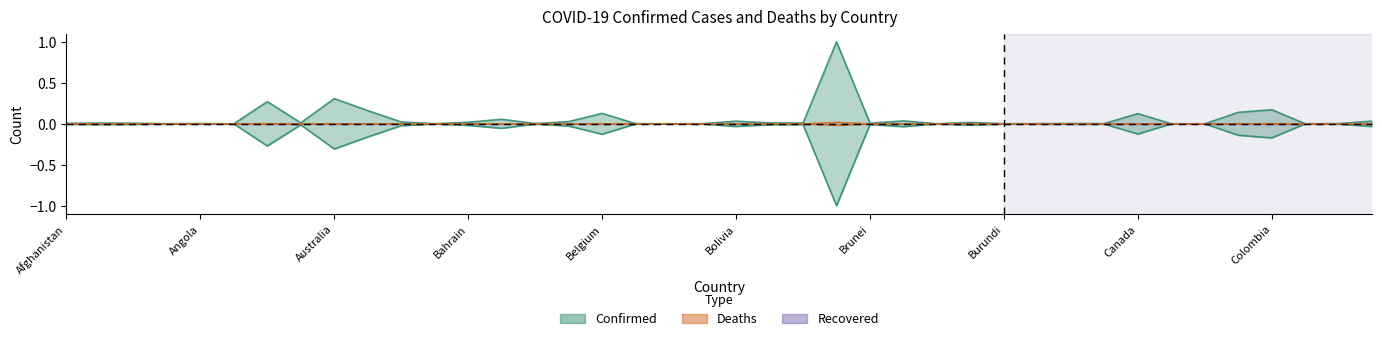

In Deaths, how many points are higher than both neighbors (excluding endpoints)?

13